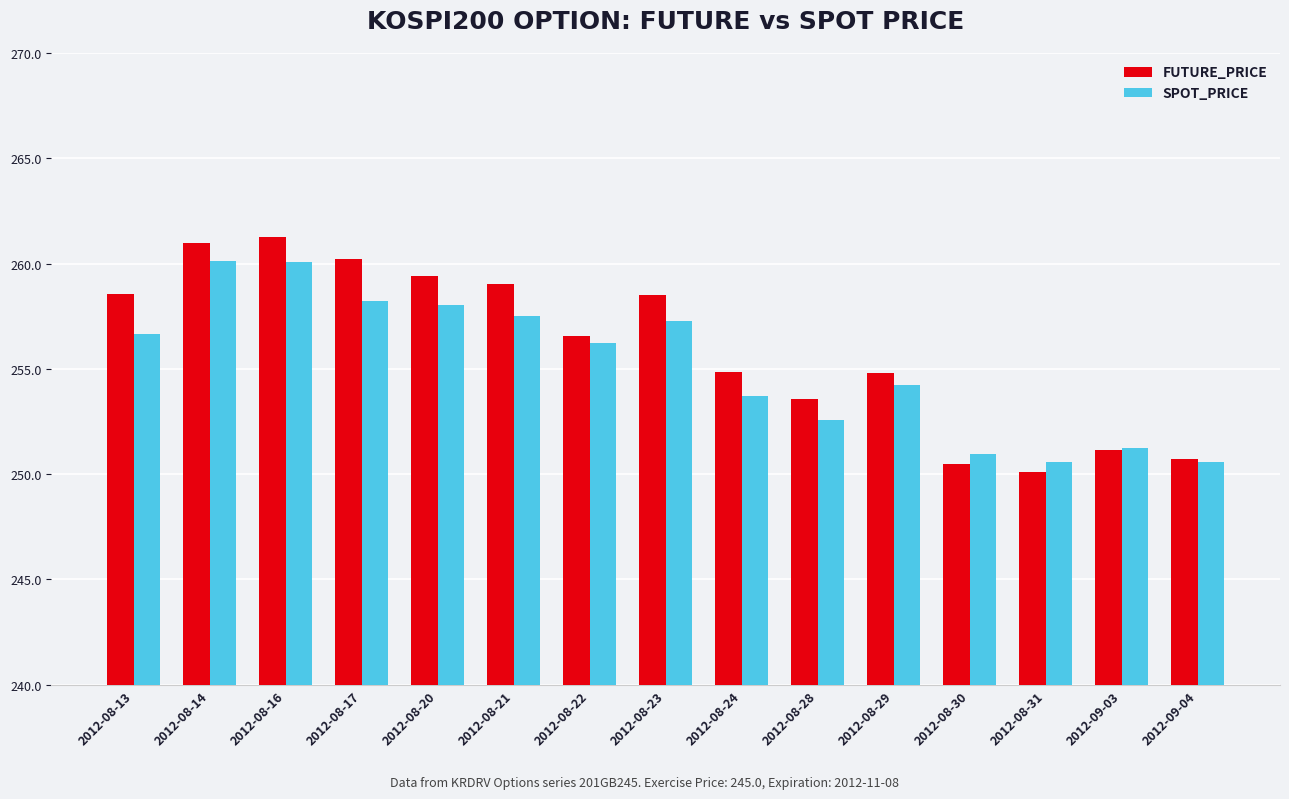

Does the chart contain stacked bars?

No